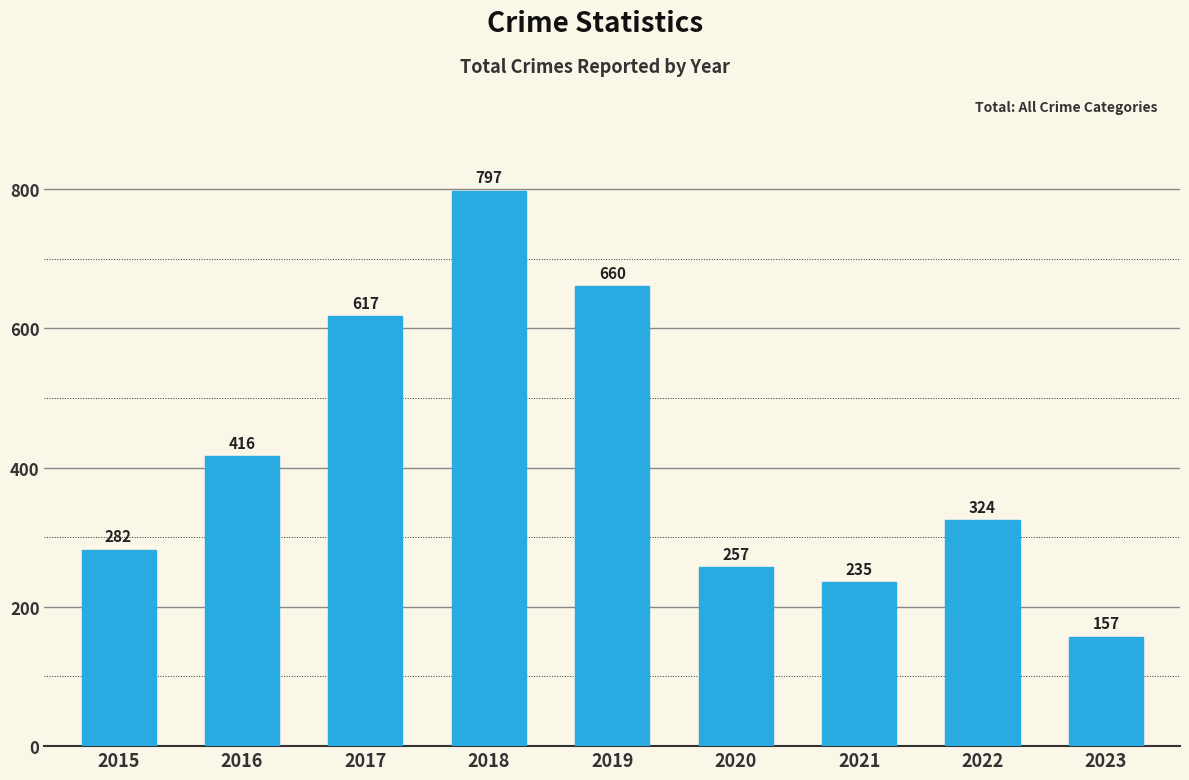

True or false: the data shows 797 at 2018.

True